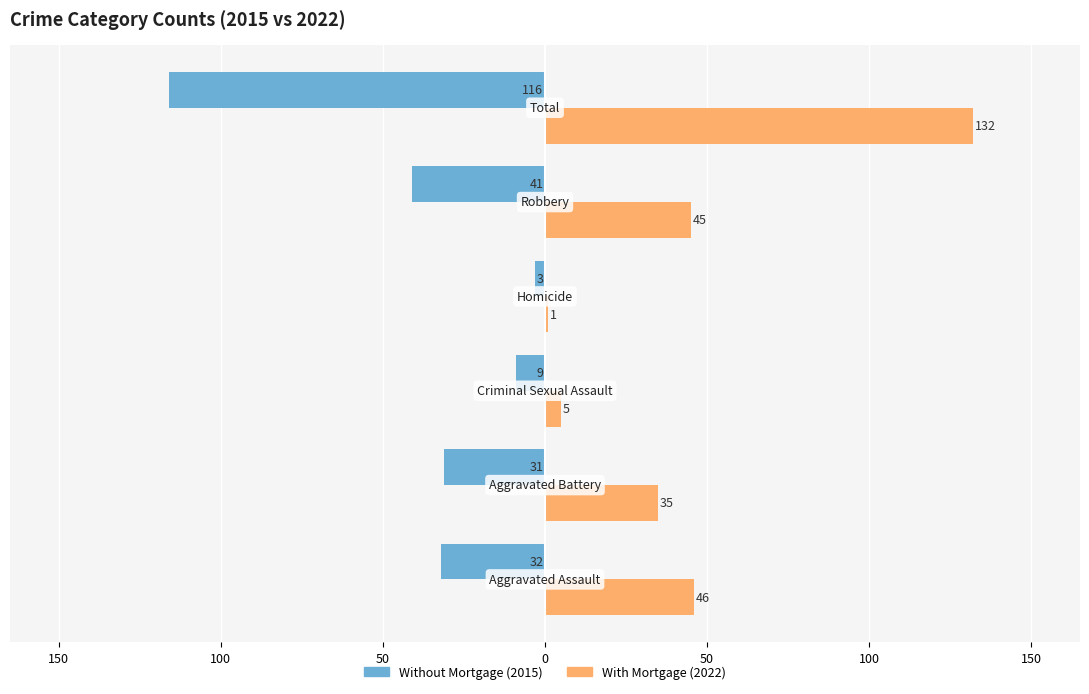

What is the value of the Without Mortgage bar at the 4th from the left?

-3